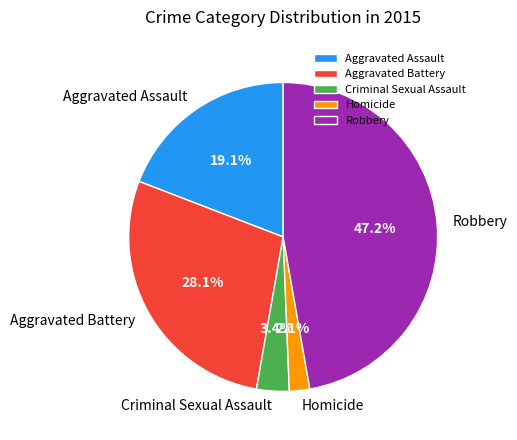

To the nearest percent, what percentage of the pie is Robbery?

47%